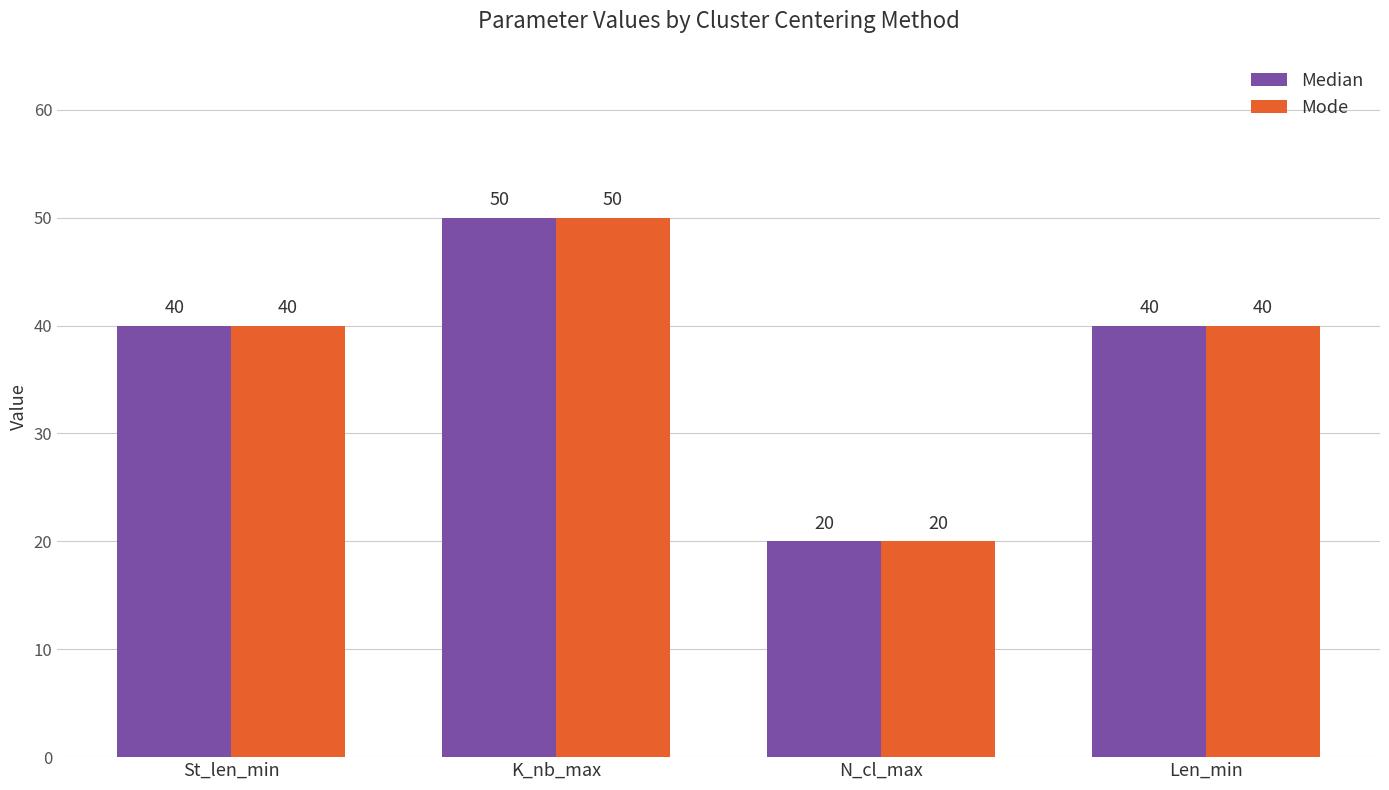

What position from the left is Len_min?

4